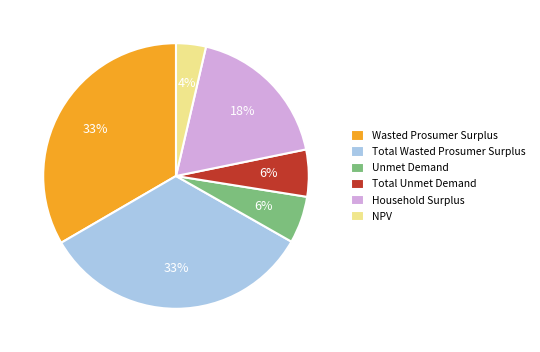

Is the sum of Household Surplus and Total Unmet Demand greater than half?

No